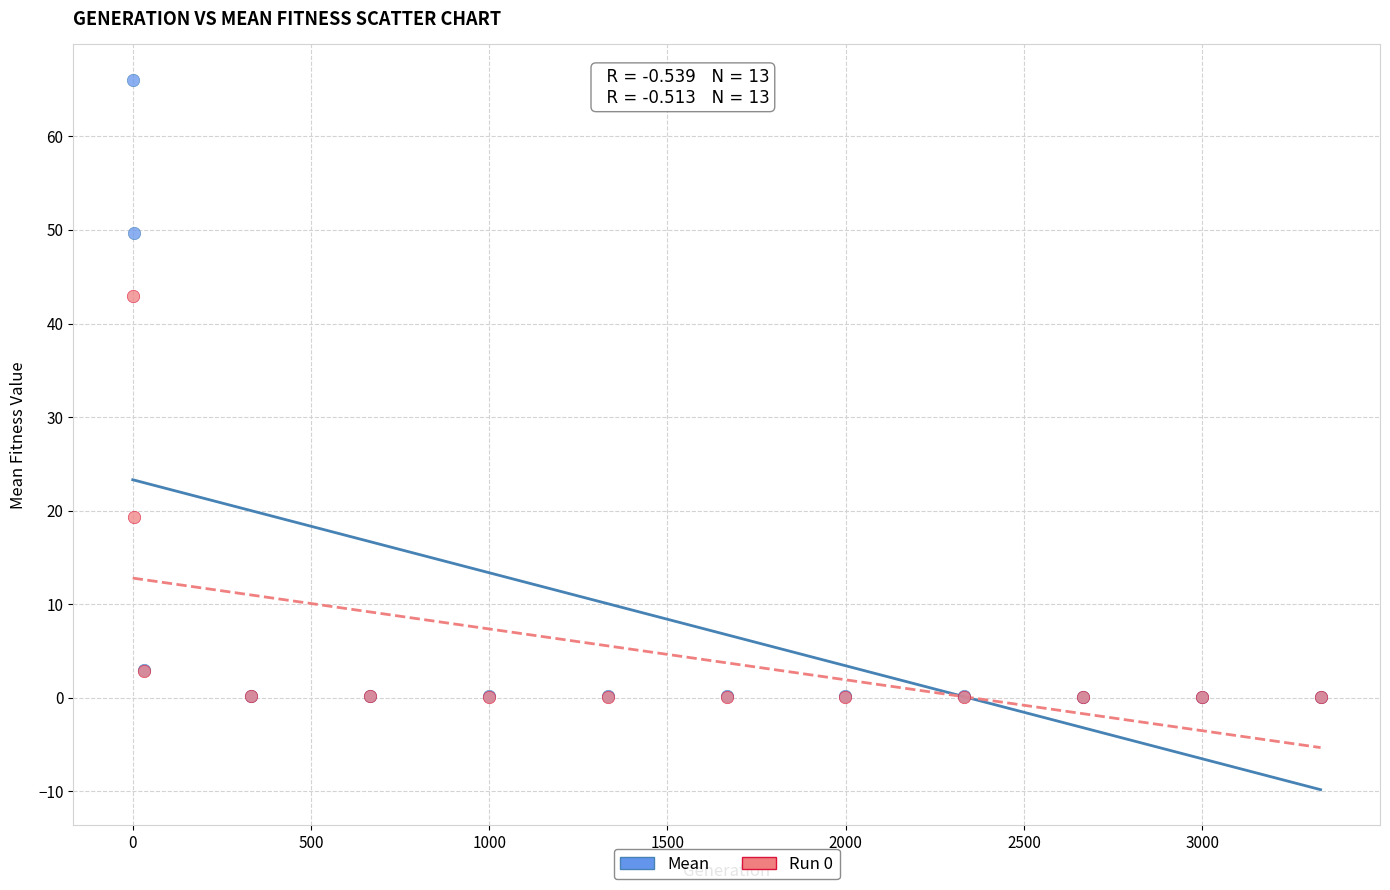

In the Mean series, what Y value is closest to 33?

49.7